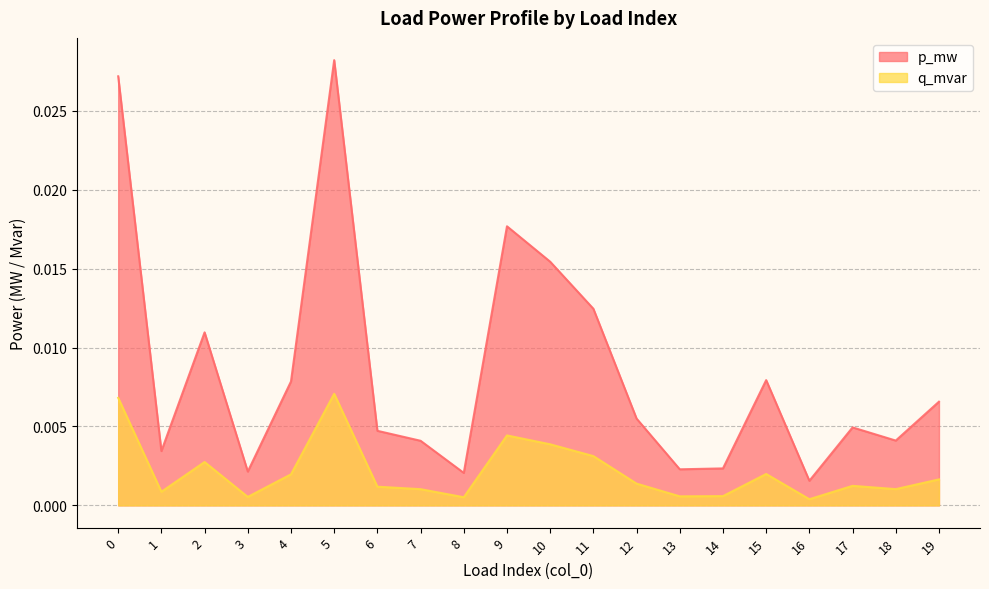

True or false: q_mvar and p_mw intersect in this chart.

False